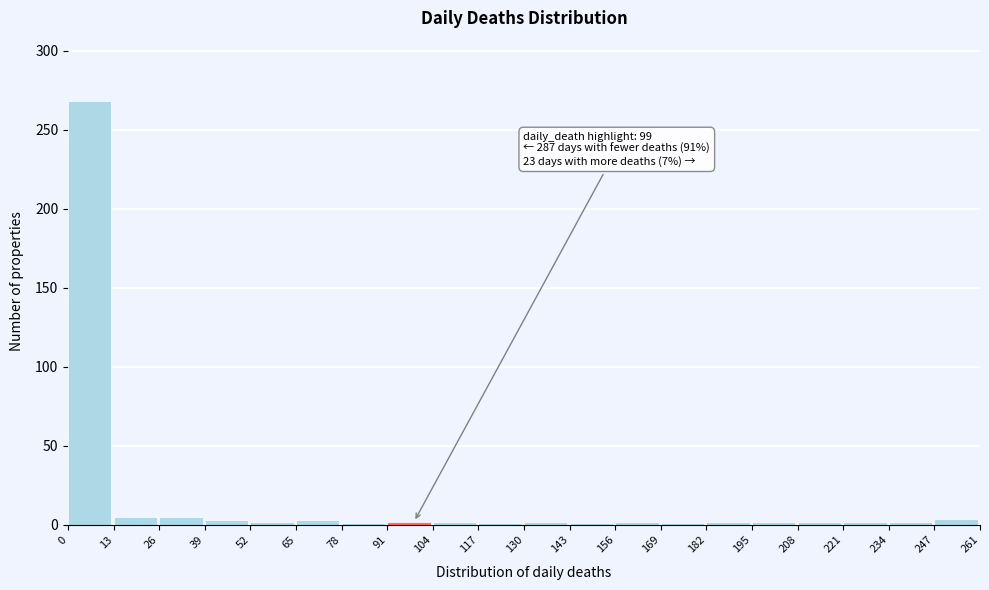

Which range on the x-axis has the tallest bar?

0 to 13